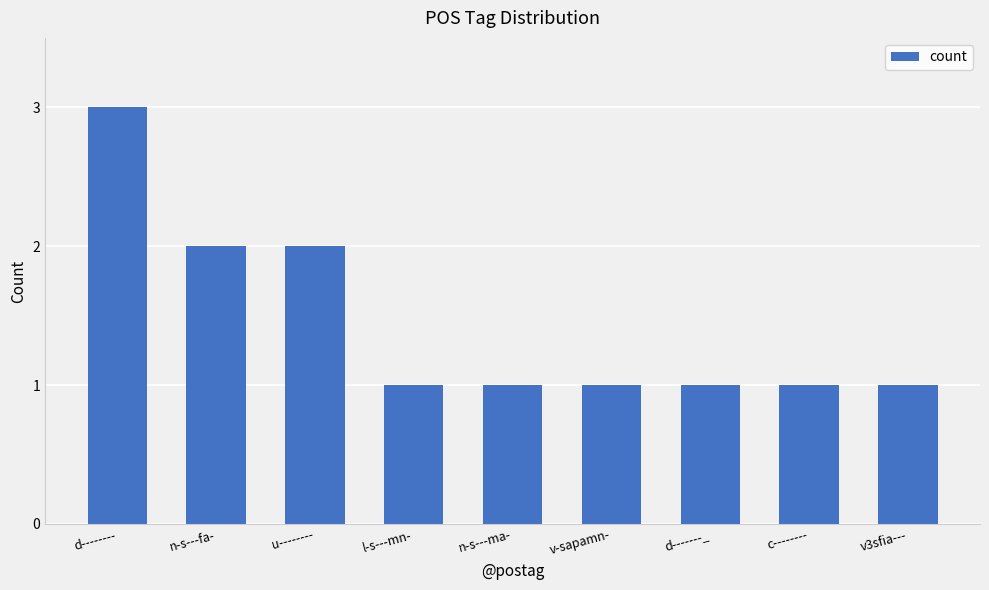

Which has a higher value, d-------_ or u--------?

u--------